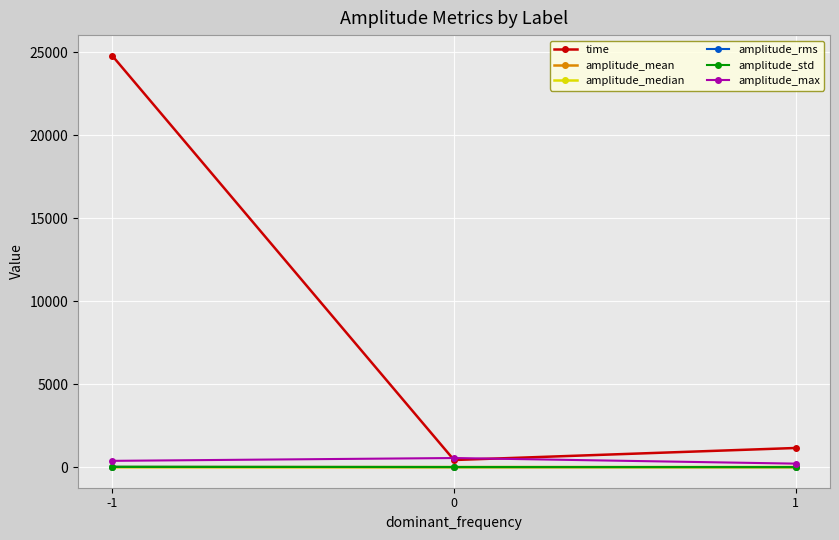

Which series has the largest total across all categories?

time